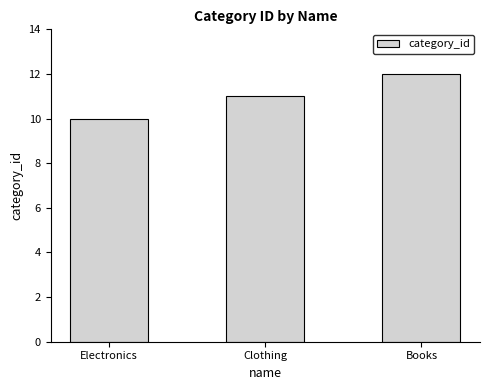

True or false: the data shows 4 at Electronics.

False